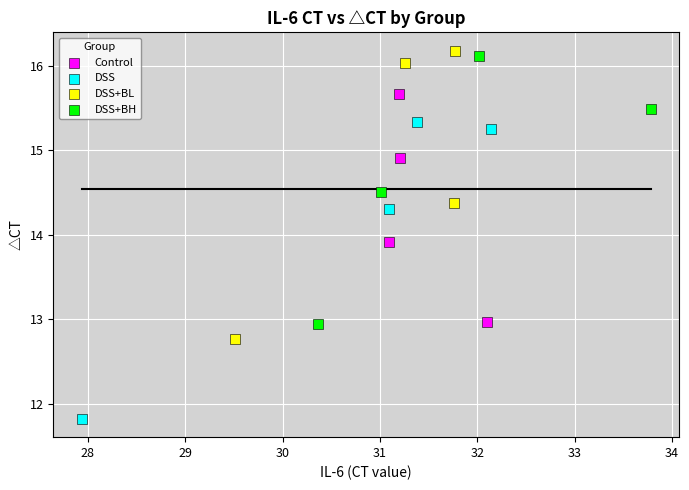

Which series reaches the minimum Y coordinate?

DSS